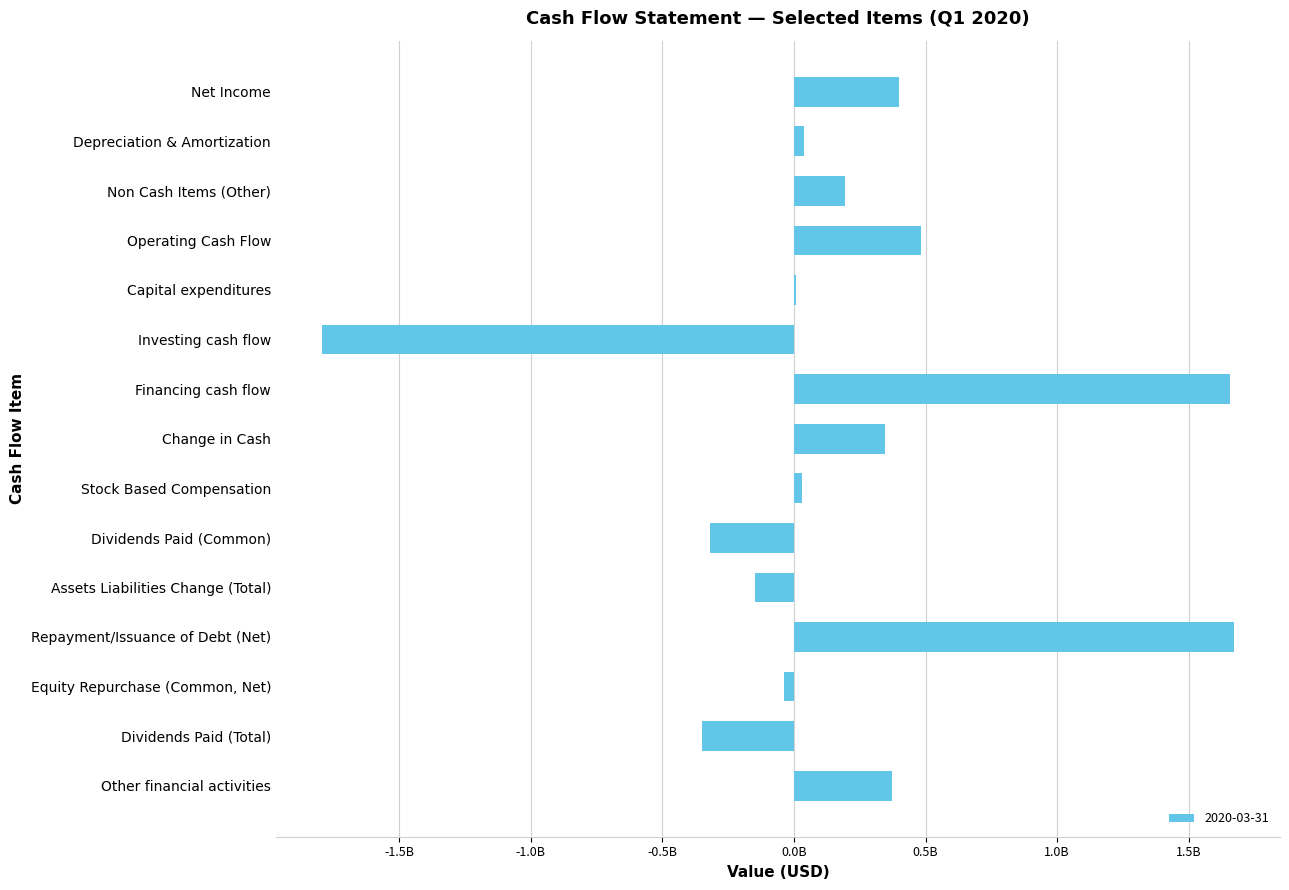

Which label corresponds to the largest value in the chart?

Repayment/Issuance of Debt (Net)